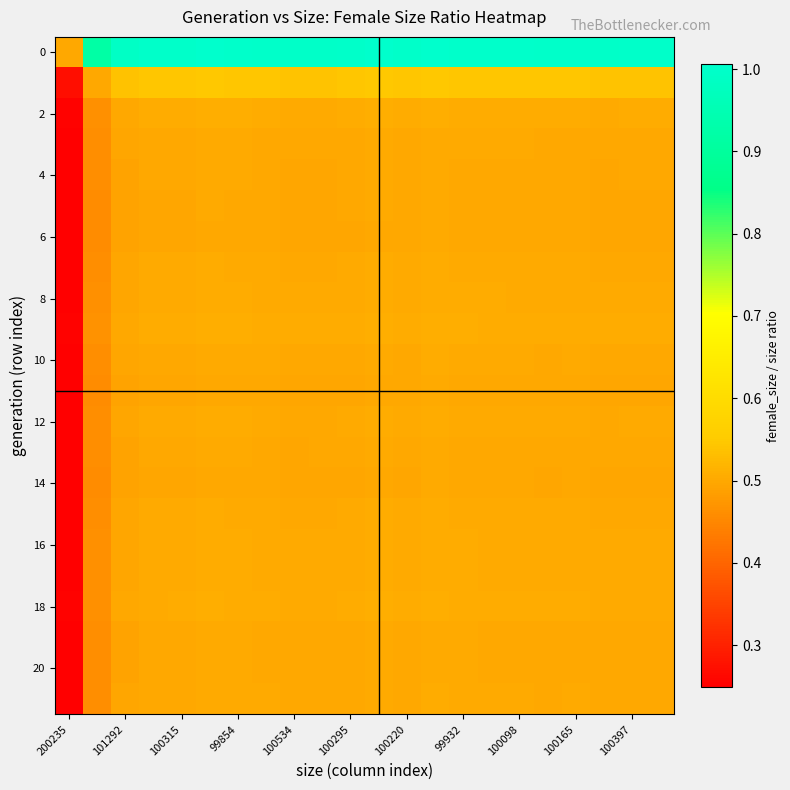

At which category is the sum across all series the highest?

13